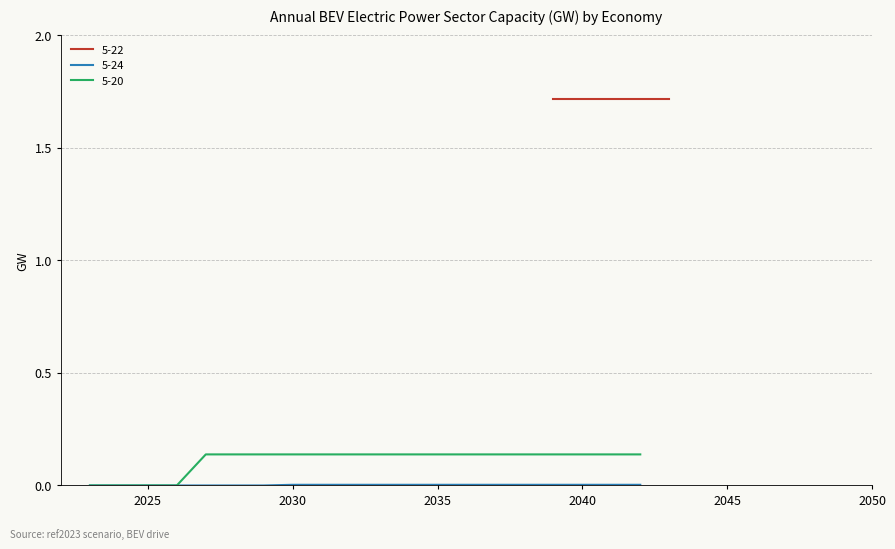

What is the total value across all series at 2035?

0.1